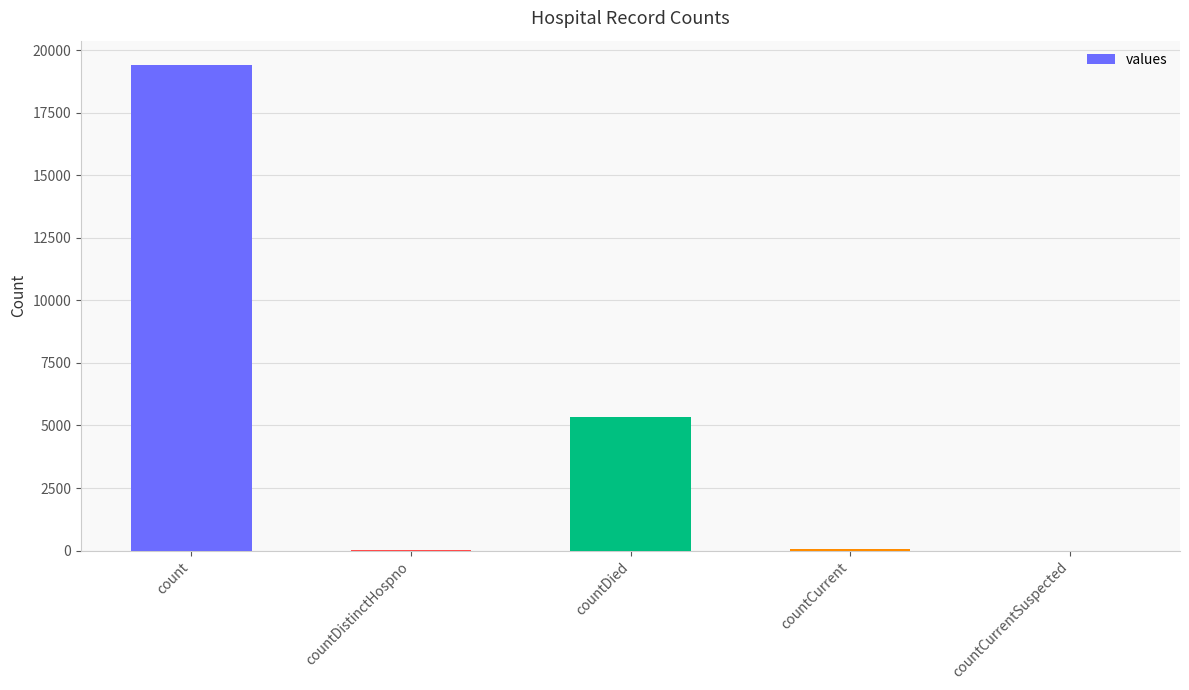

Between count and countDied, which is larger?

count